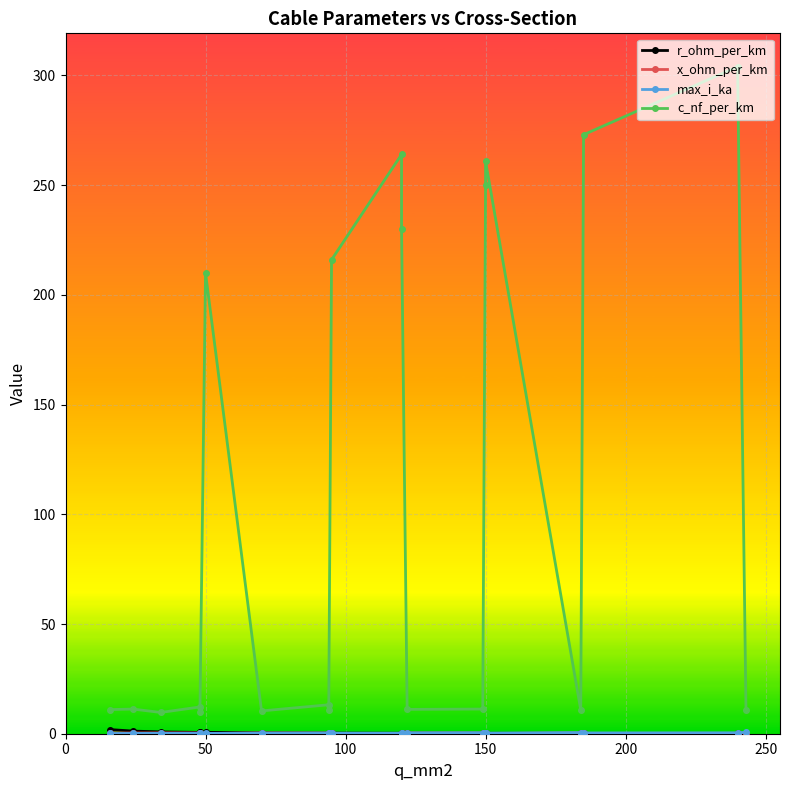

What is the smallest value displayed?

0.1